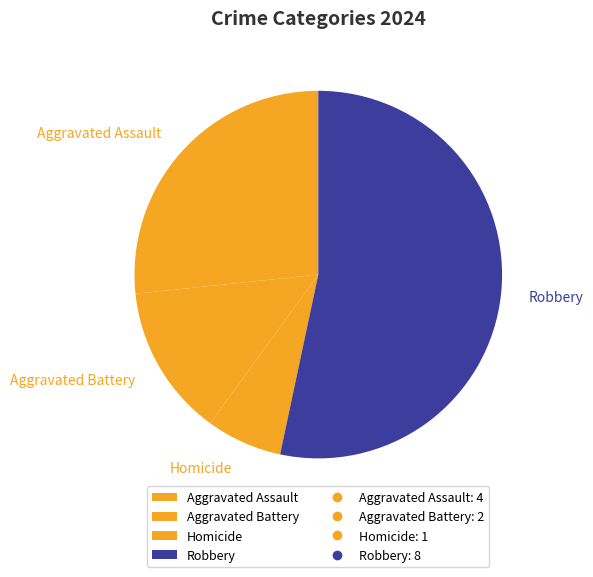

Is it true that Aggravated Battery is 1% of the pie?

False